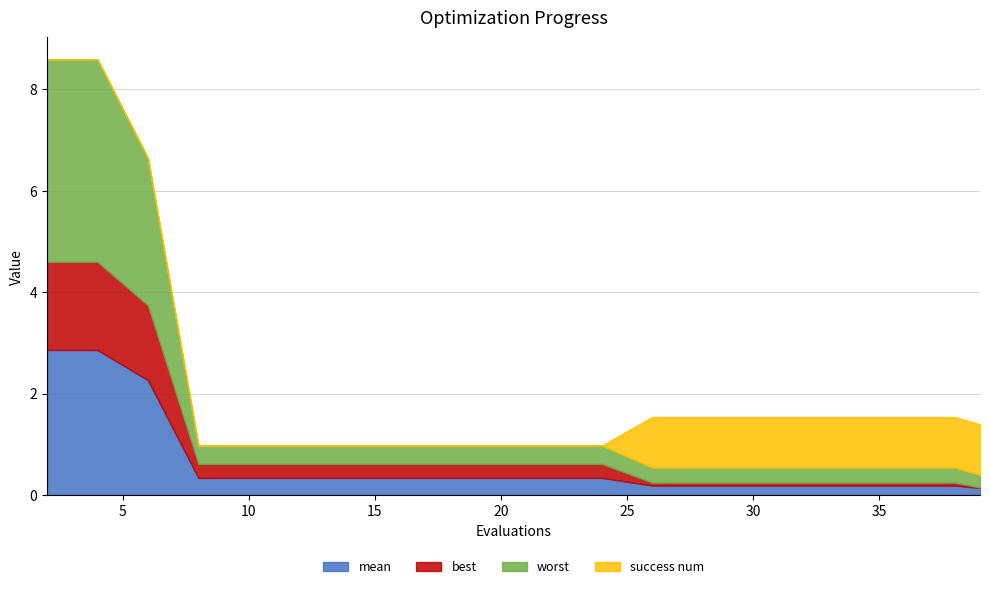

What is the sum of the mean values at 8 and 12?

0.7